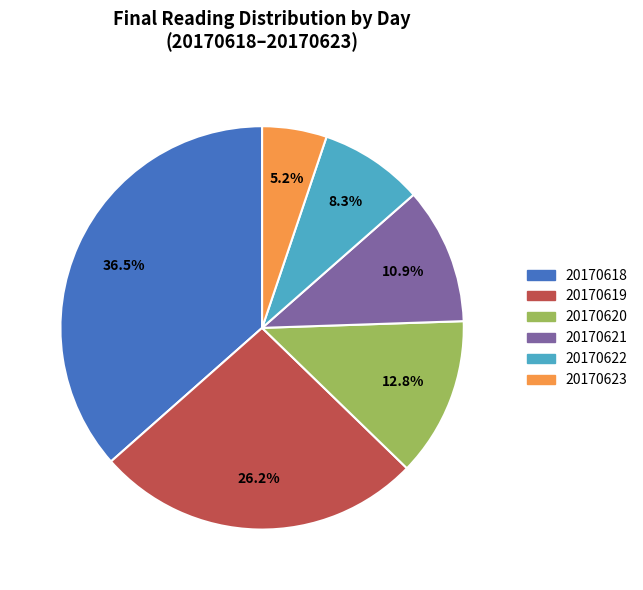

Which has a higher value, 20170618 or 20170621?

20170618